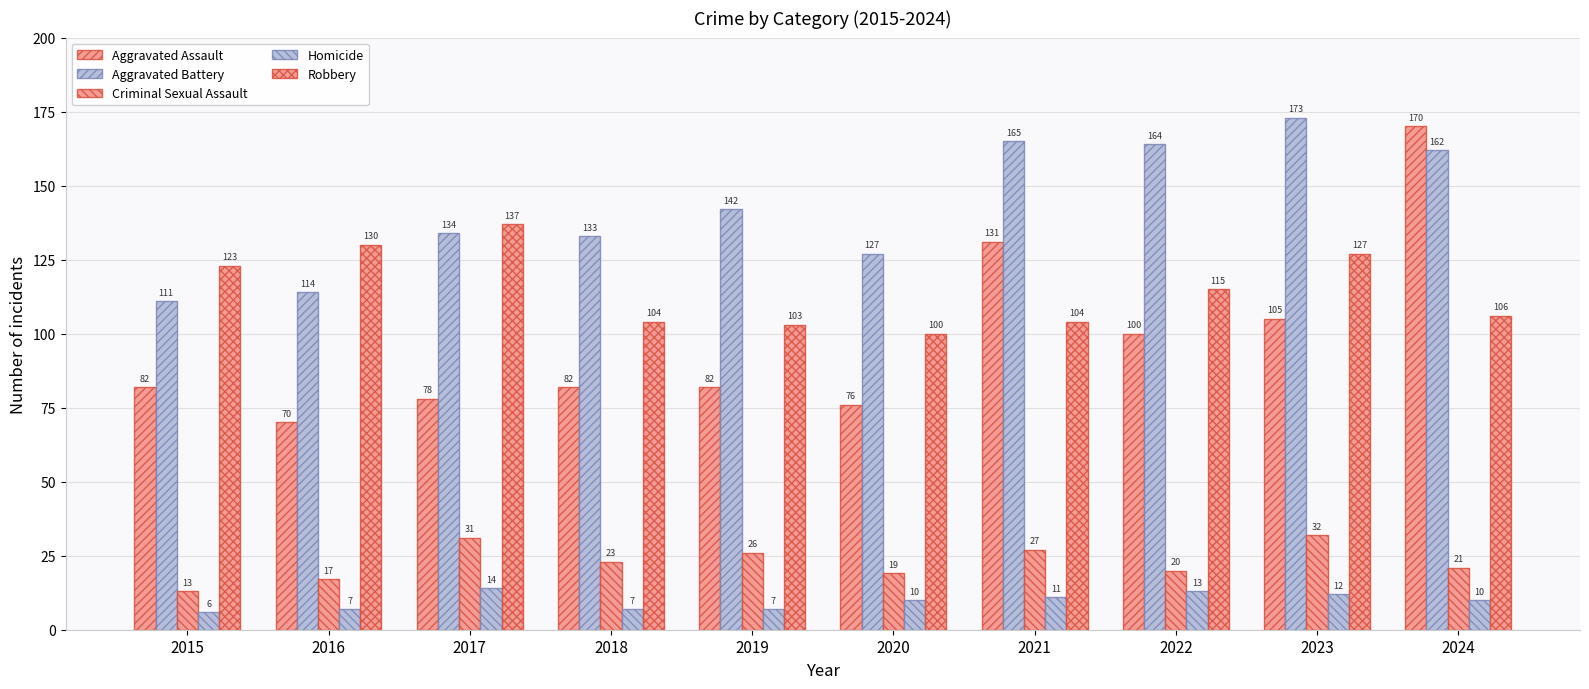

How many data points in Aggravated Assault are less than 82?

3